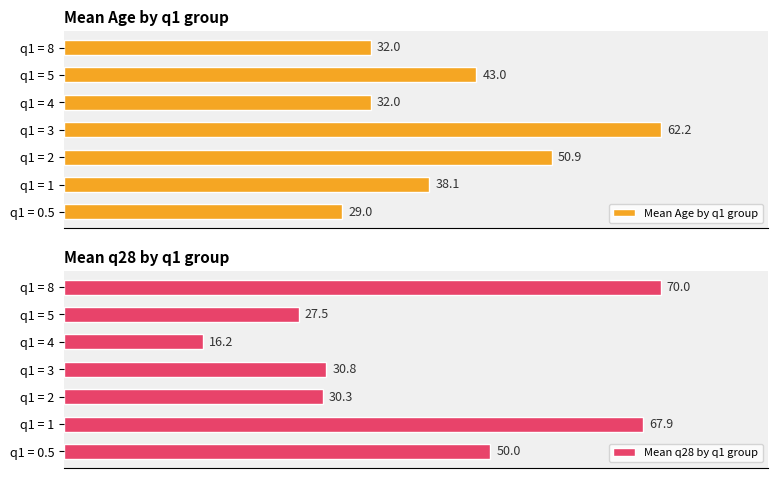

Which series has the widest spread of values?

Mean q28 by q1 group